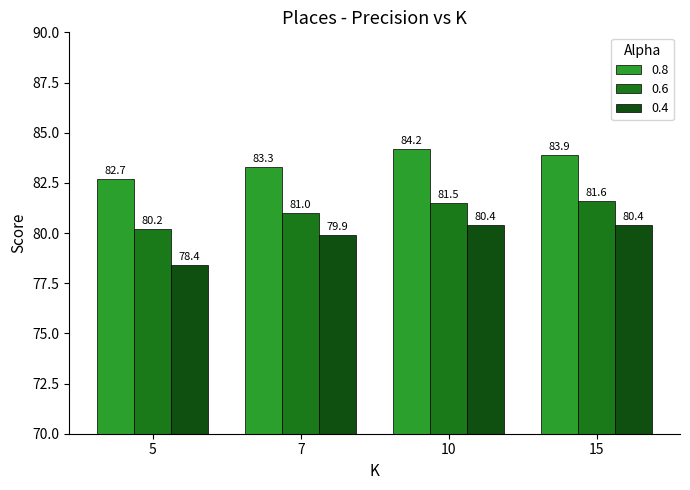

How many values in the 0.4 series are below 80?

2